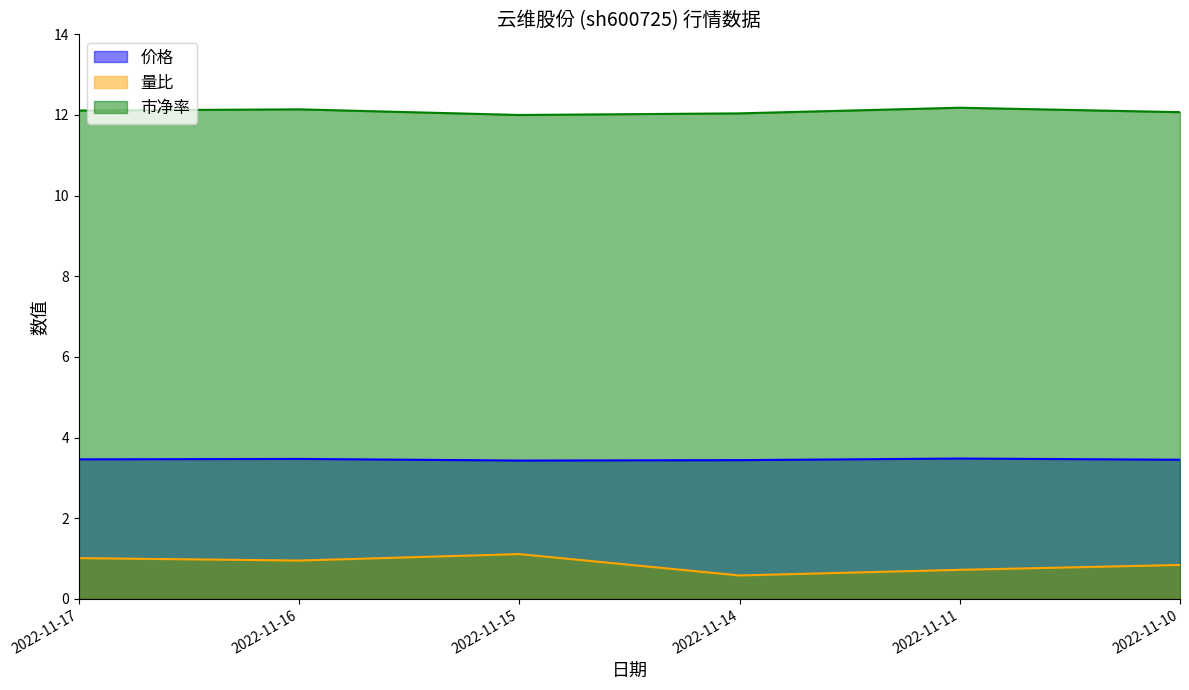

The value of 价格 at 2022-11-15 is 3.4. True or false?

True